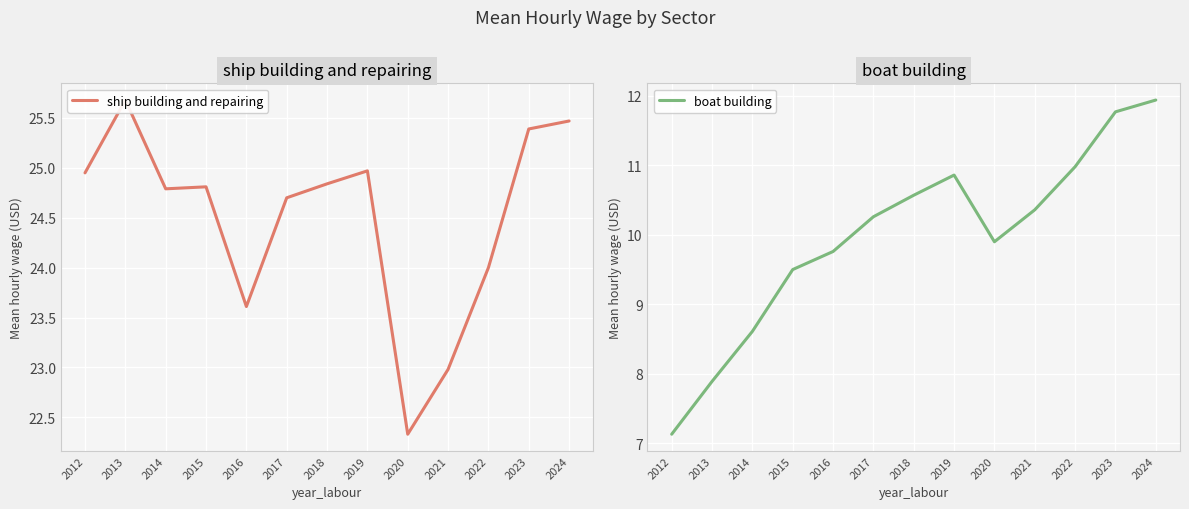

How many categories are shown in the chart?

13